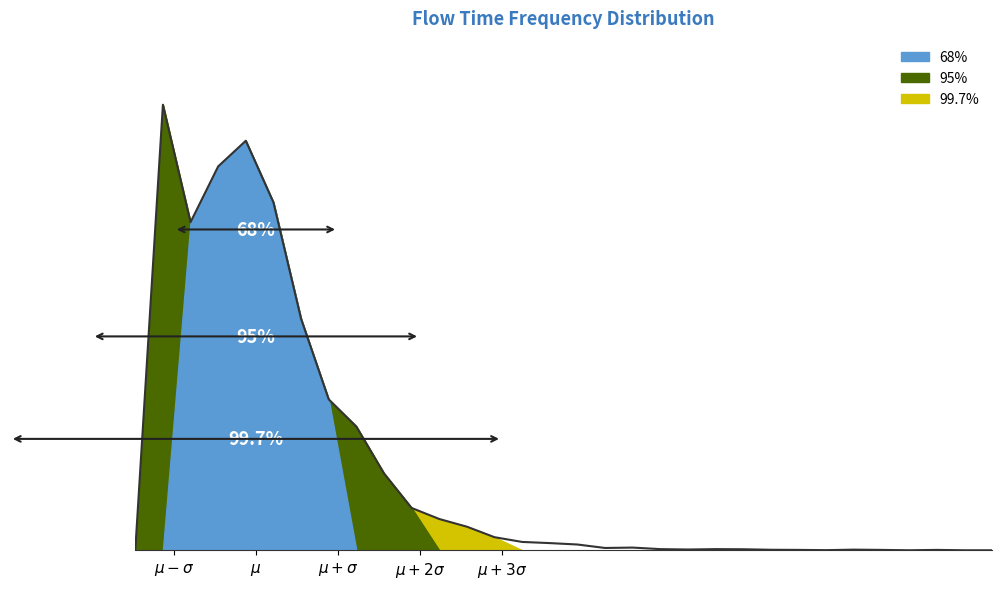

How many points are lower than both their immediate neighbors (excluding endpoints)?

5